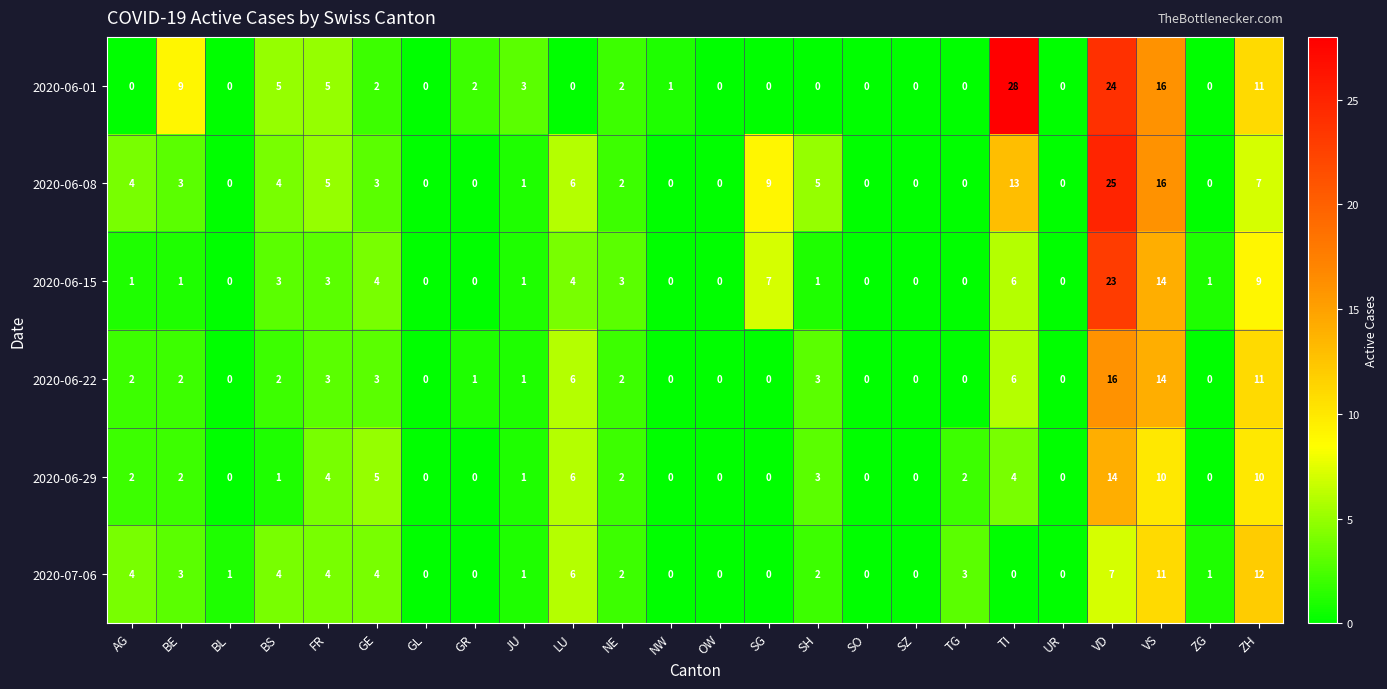

Which series has the largest range (max minus min)?

2020-06-01